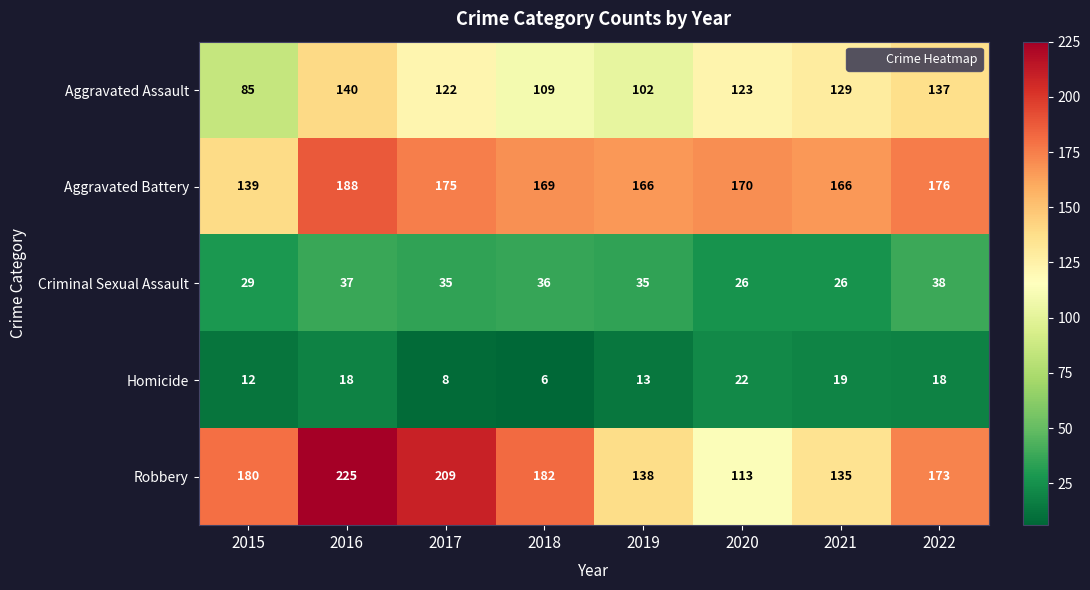

At which category is the sum across all series the highest?

2016